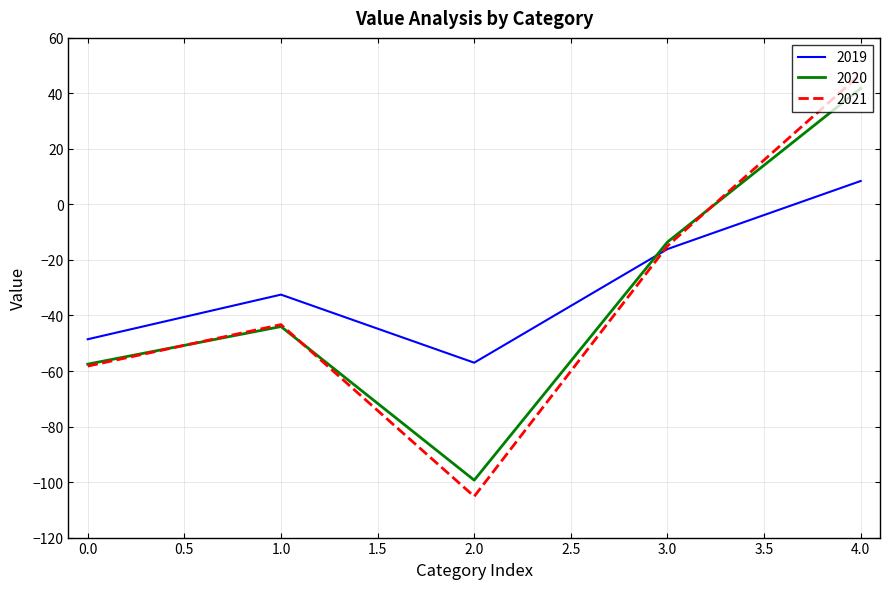

At which category is the sum across all series the highest?

4.0